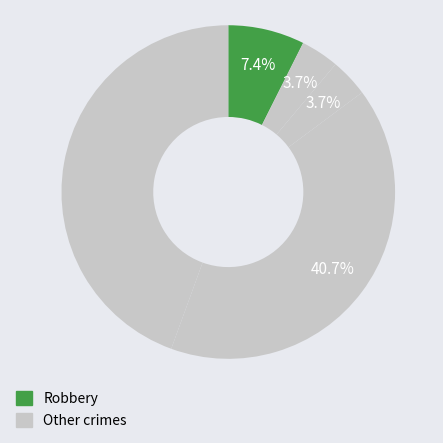

How many segments does this pie chart have?

5